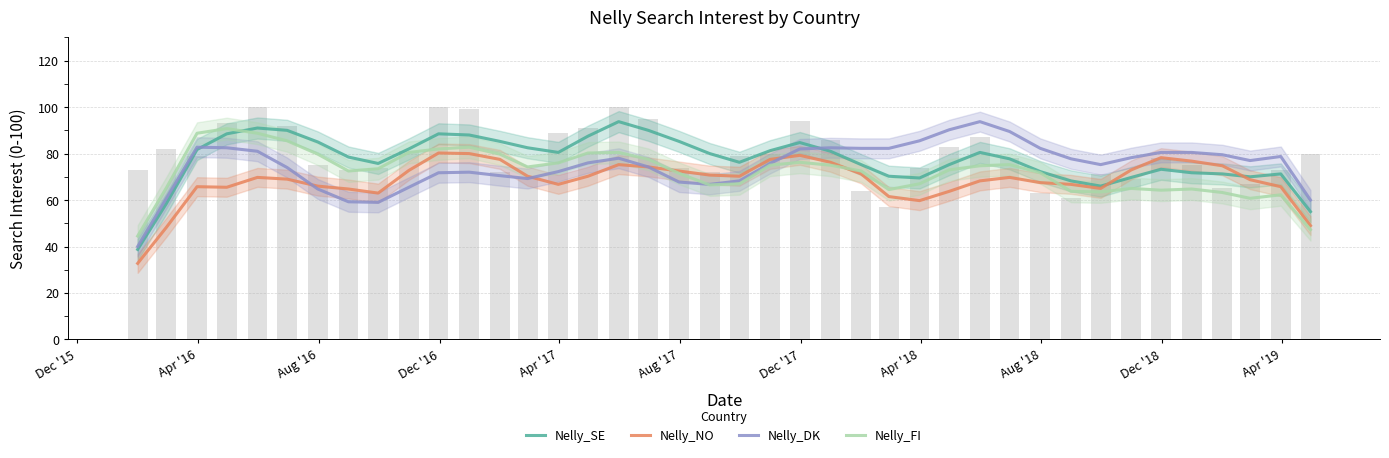

What is the maximum value for Nelly_SE?

93.8